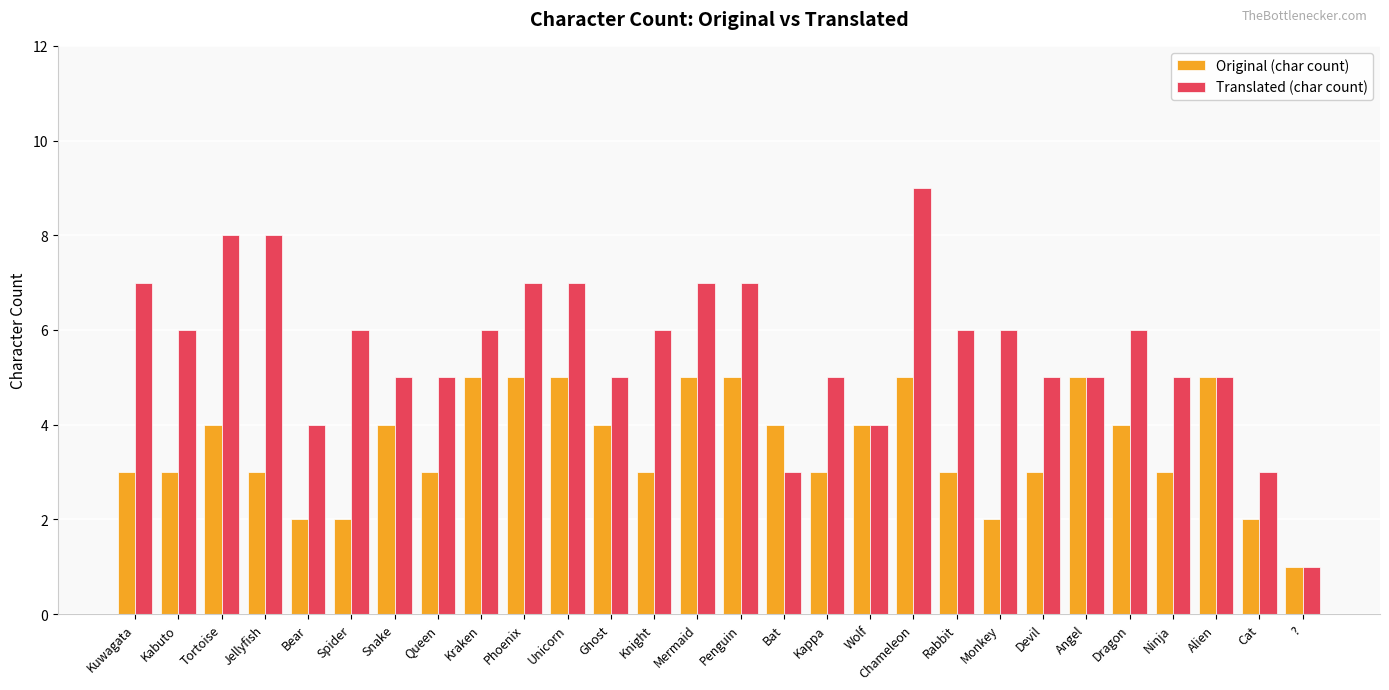

What is the difference between the second highest and second lowest values in the Translated (char count) series?

5